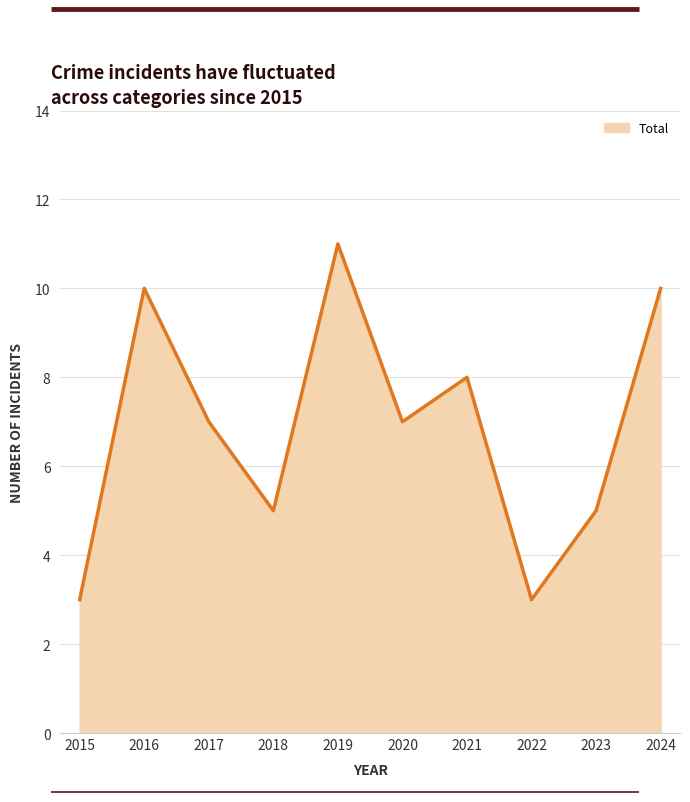

The chart shows a value of 3 at 2015. True or false?

True